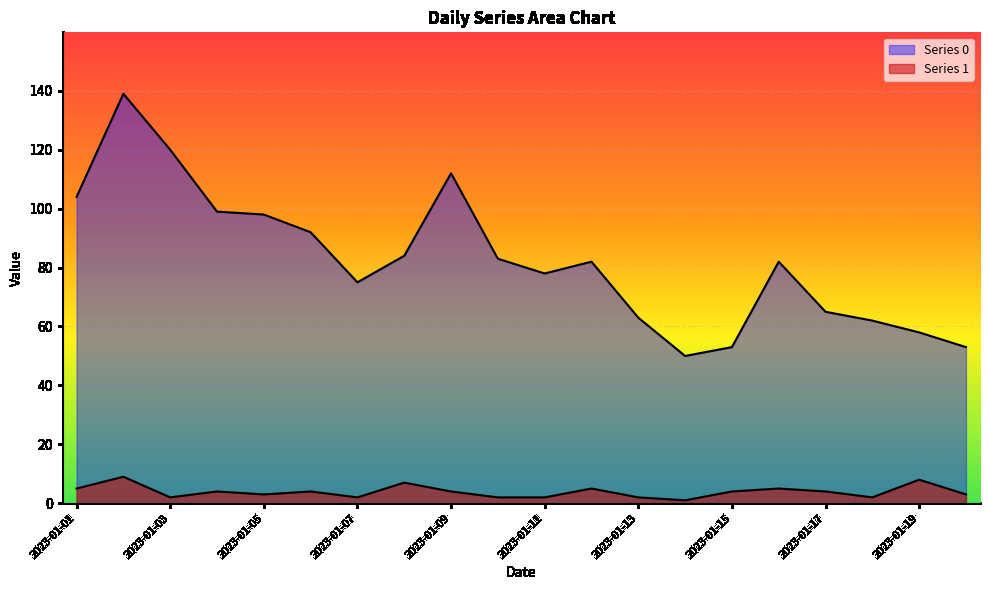

Does the chart display data point markers on the line(s)?

No